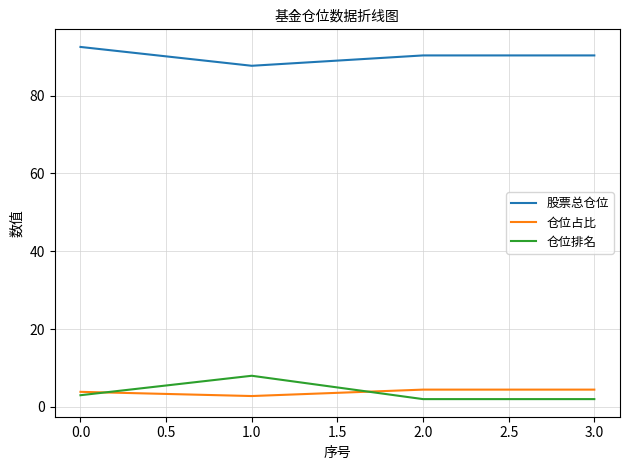

Reading left to right, list all the values displayed in this chart.

股票总仓位: 92.5	87.7	90.3	90.3
仓位占比: 3.9	2.8	4.4	4.4
仓位排名: 3.0	8.0	2.0	2.0